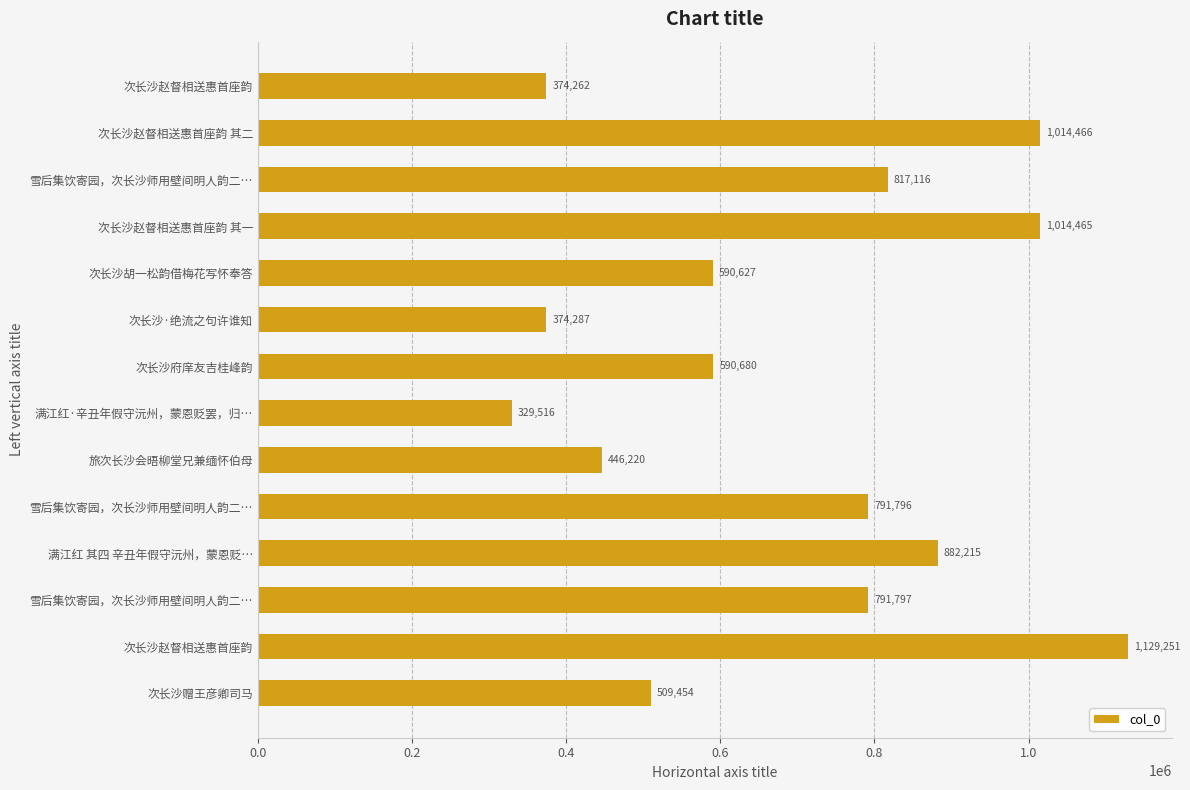

How many values are below 791796?

7